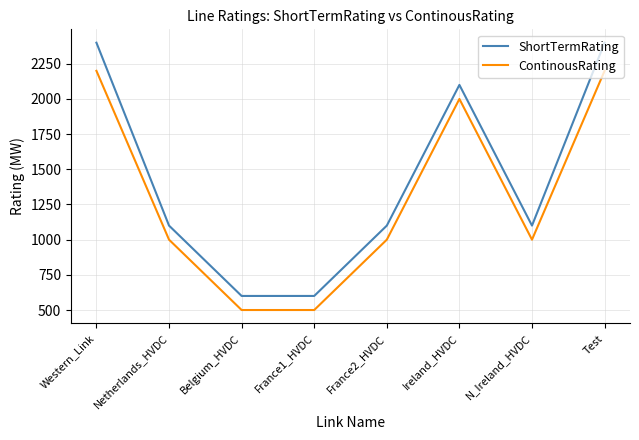

How many categories are shown in the chart?

8